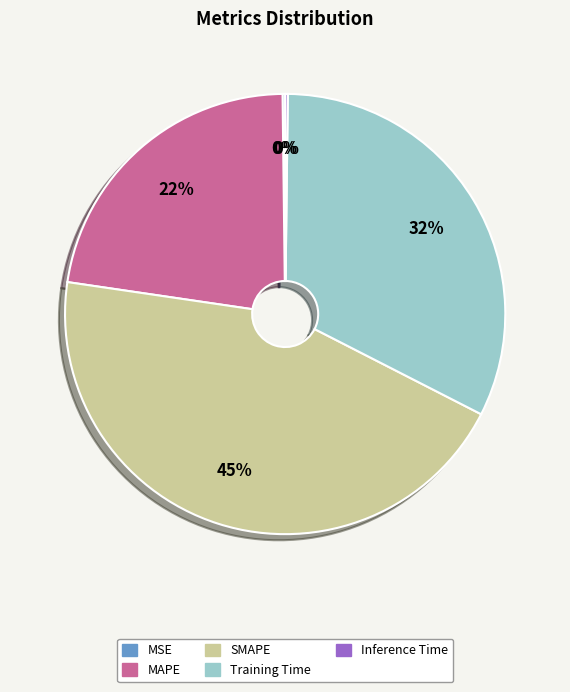

What is the largest slice in the pie chart?

SMAPE